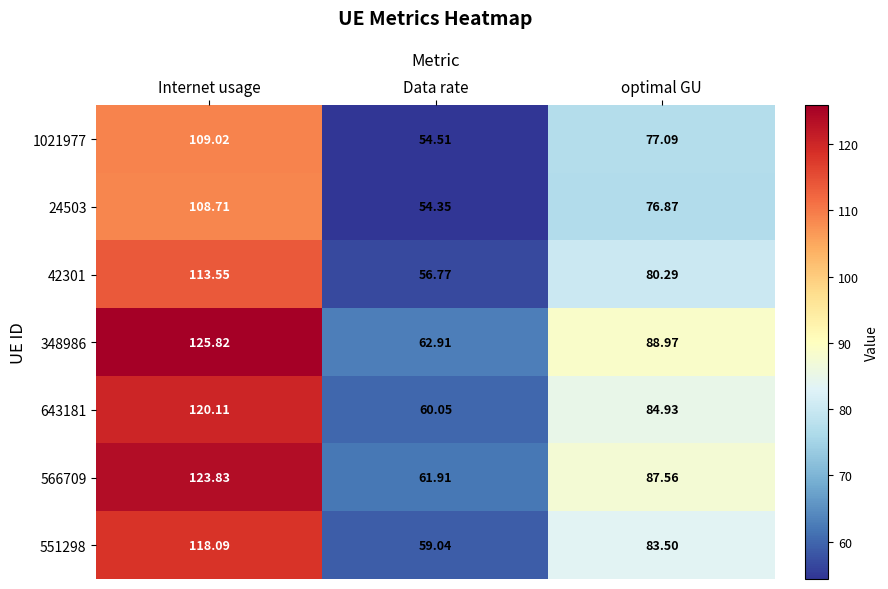

Rank the series at optimal GU from lowest to highest value.

24503, 1021977, 42301, 551298, 643181, 566709, 348986